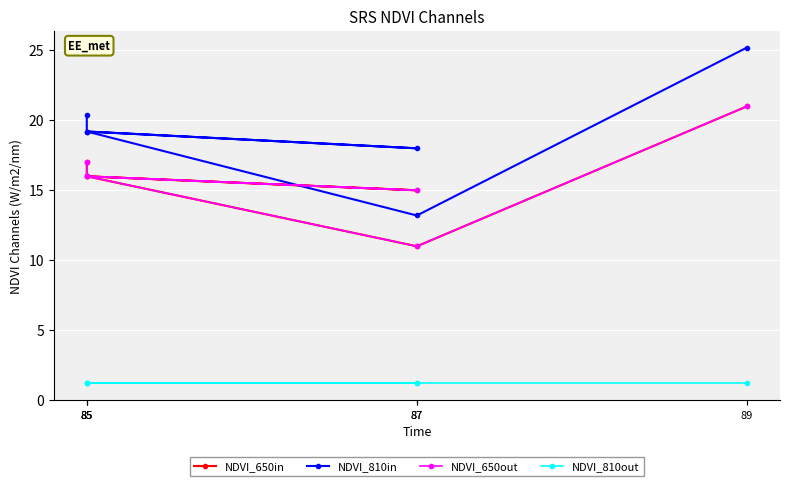

What is the value of the NDVI_650in point at the 4th from the left?

17.0